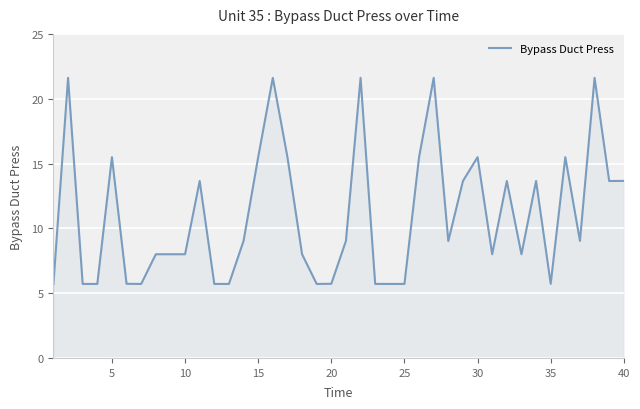

What is the smallest value displayed?

5.7